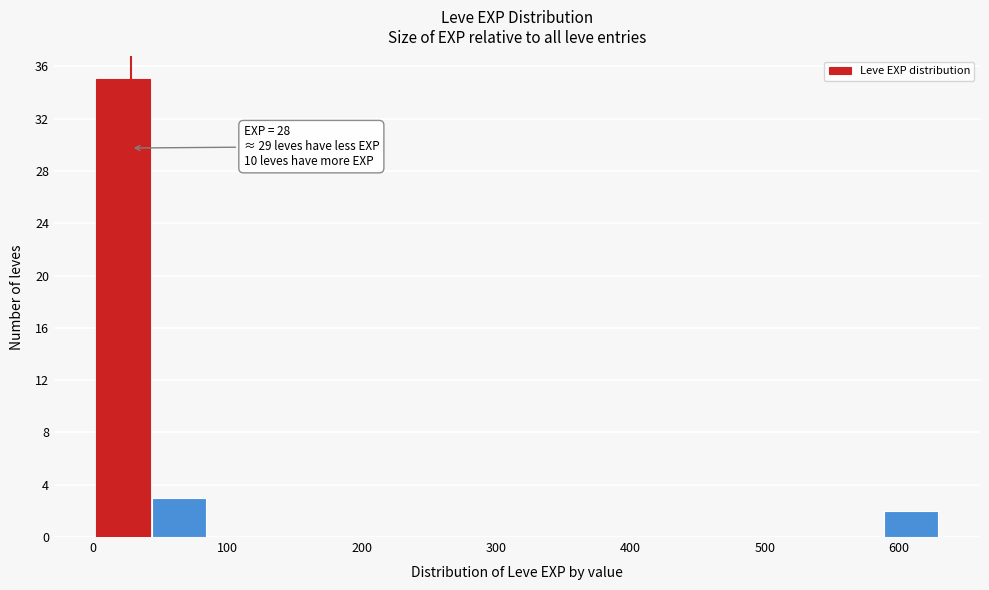

Over which range of the x-axis is the bar tallest?

0 to 40